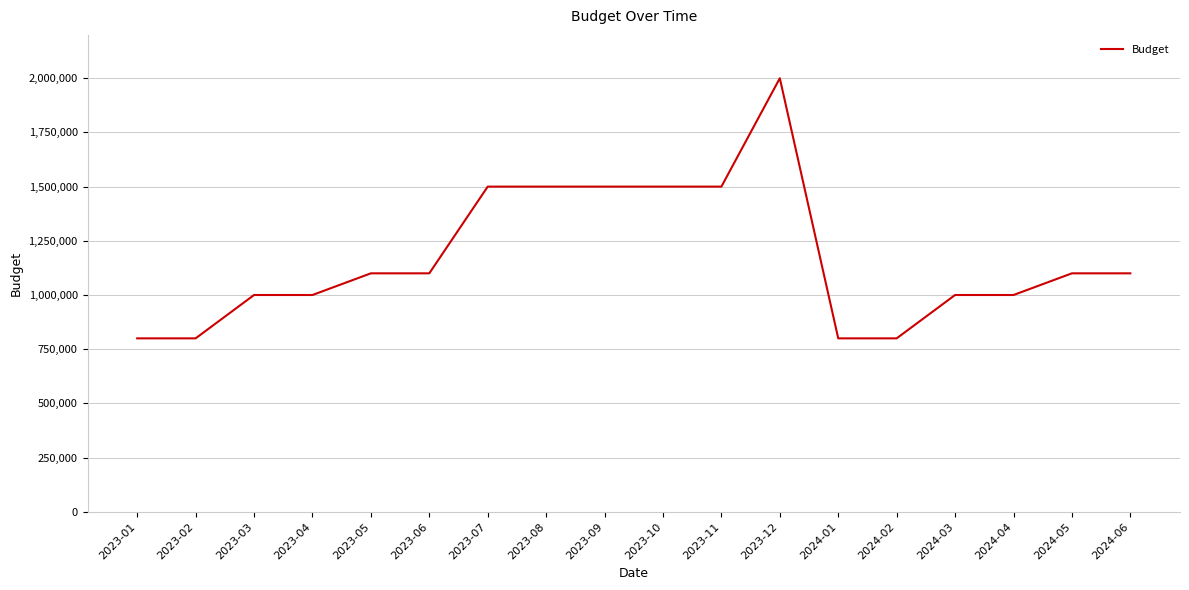

Reading left to right, list all the values displayed in this chart.

800000	800000	1000000	1000000	1100000	1100000	1500000	1500000	1500000	1500000	1500000	2000000	800000	800000	1000000	1000000	1100000	1100000